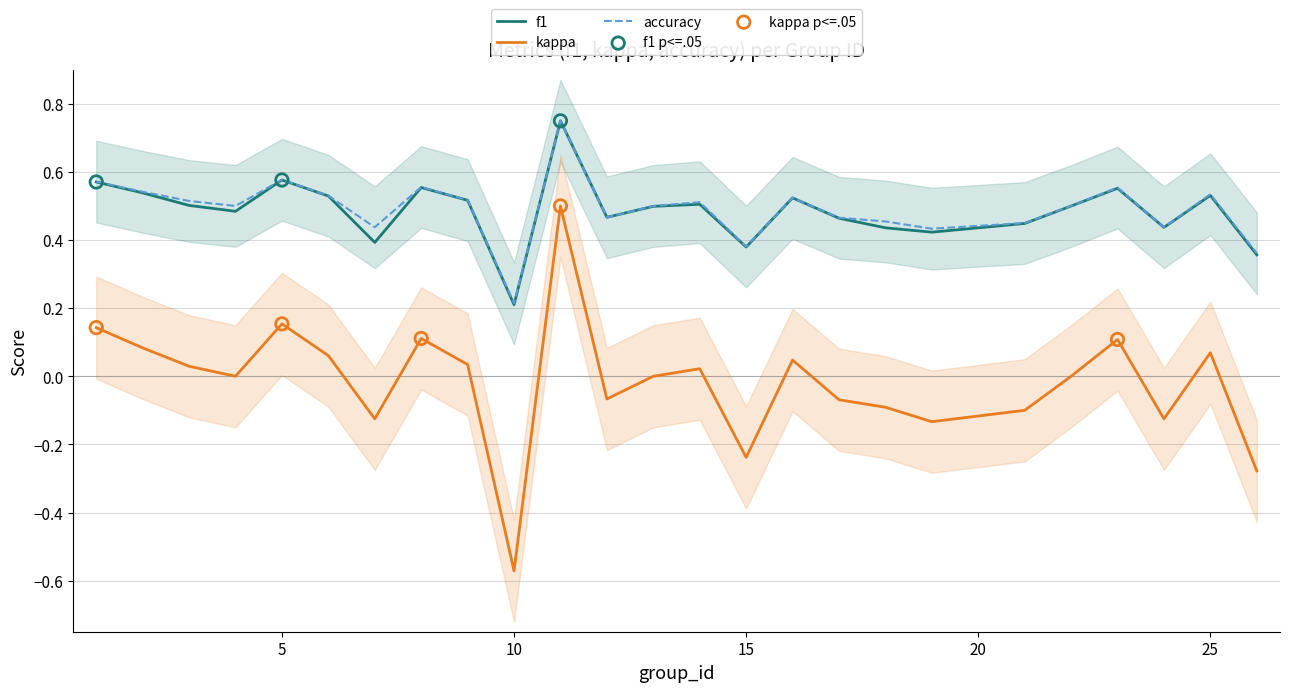

Which series has the largest Y range (max minus min)?

kappa